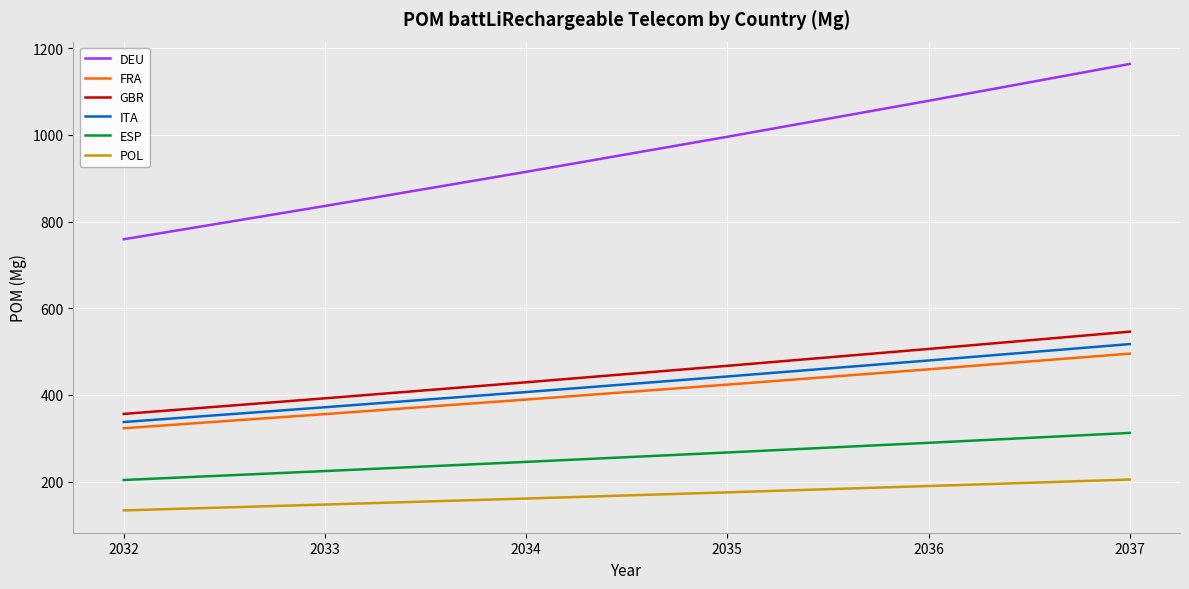

True or false: DEU has a value of 1078.5 at 2036.

True